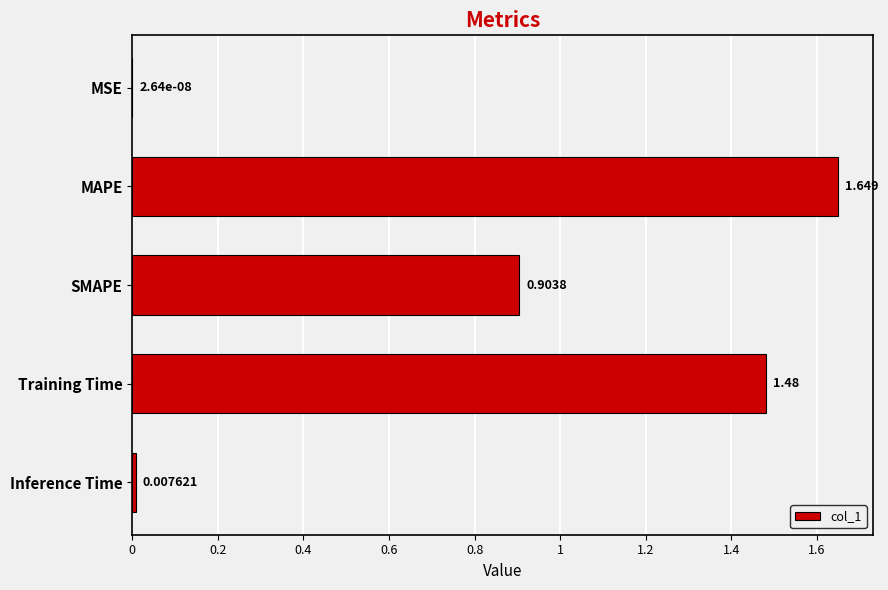

Which label corresponds to the largest value in the chart?

MAPE